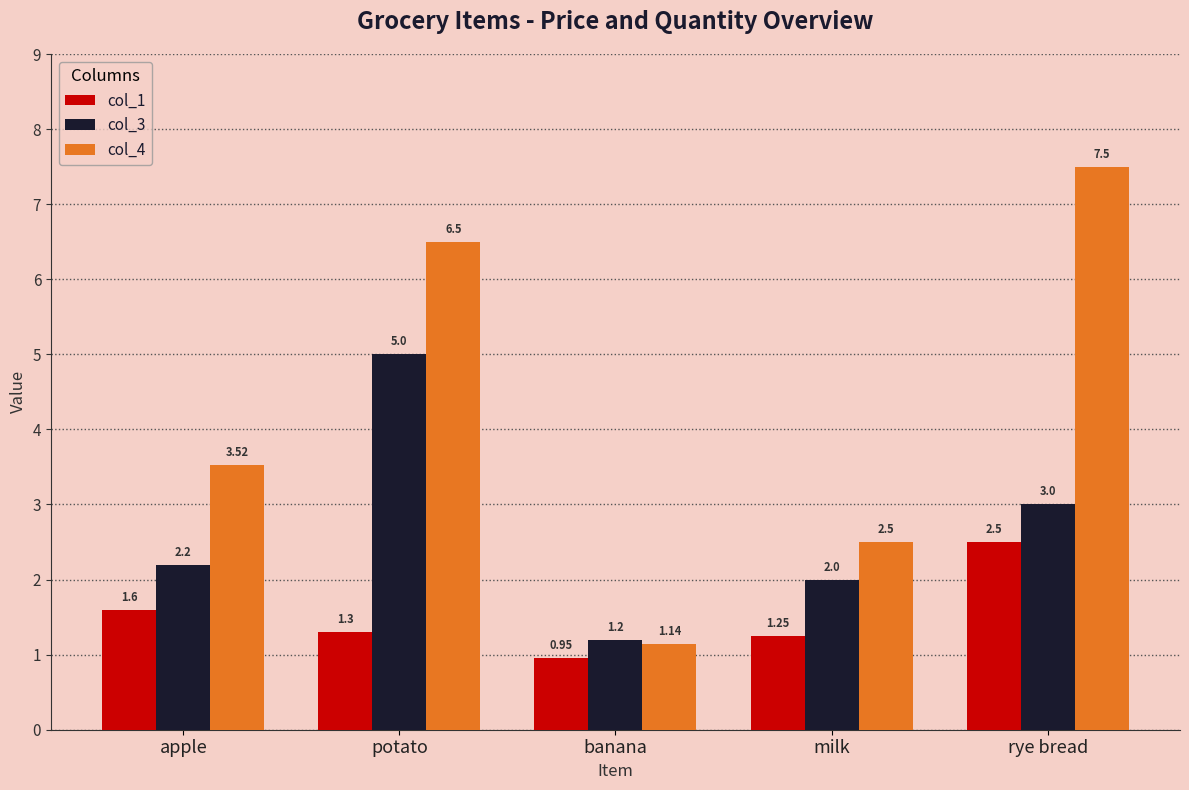

Between apple and rye bread, which series saw the biggest shift?

col_4